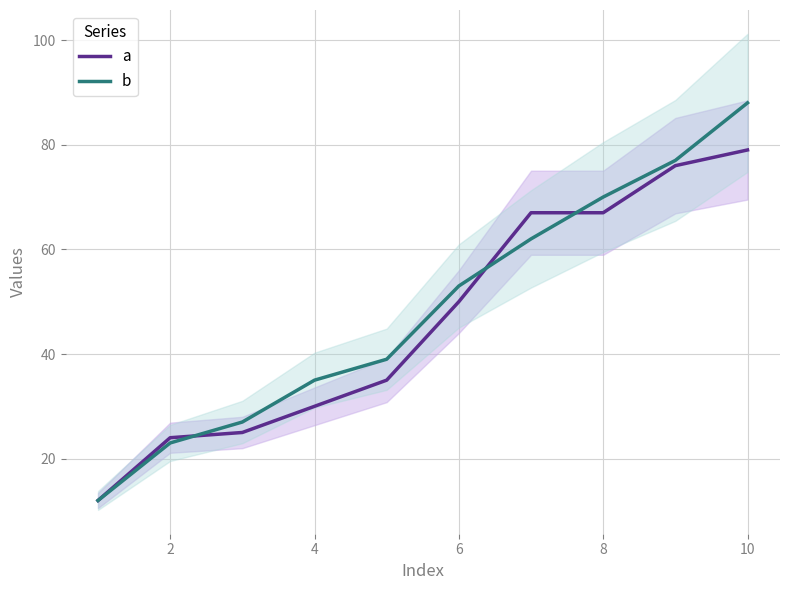

Does the chart display data point markers on the line(s)?

No